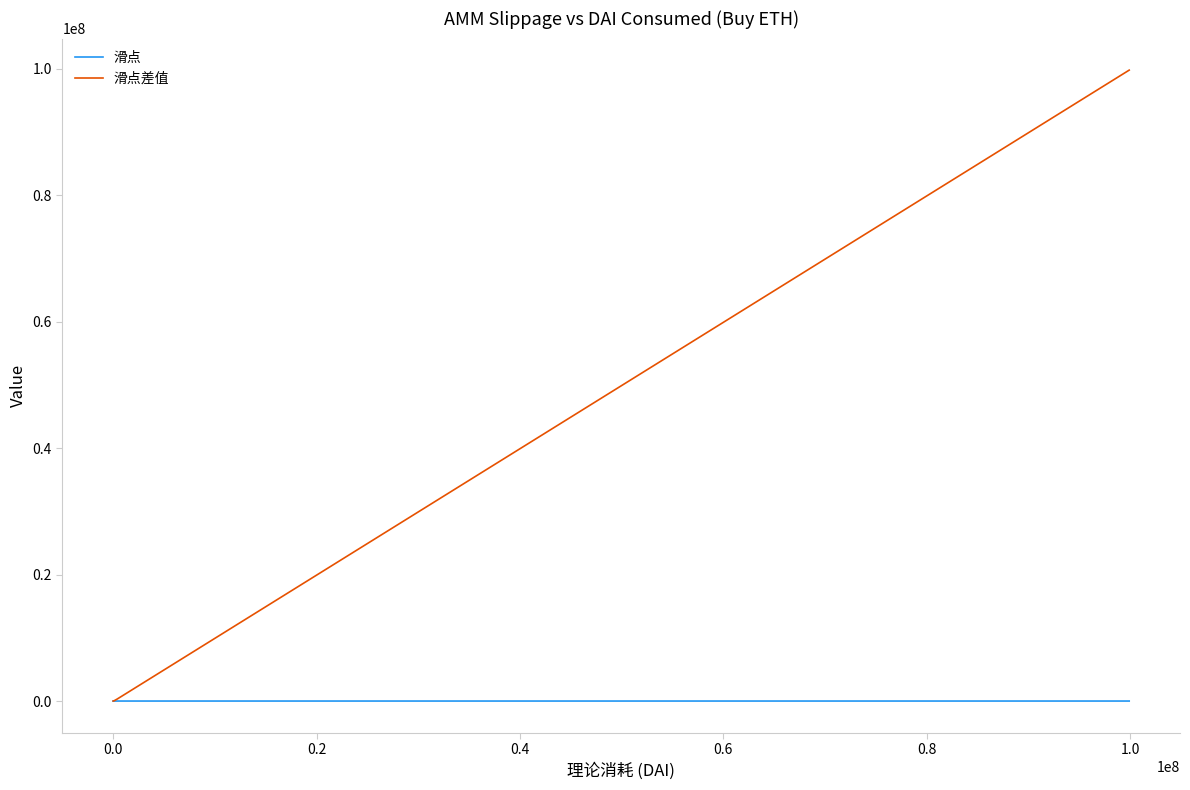

Rank the series by their maximum value, from lowest to highest.

滑点, 滑点差值